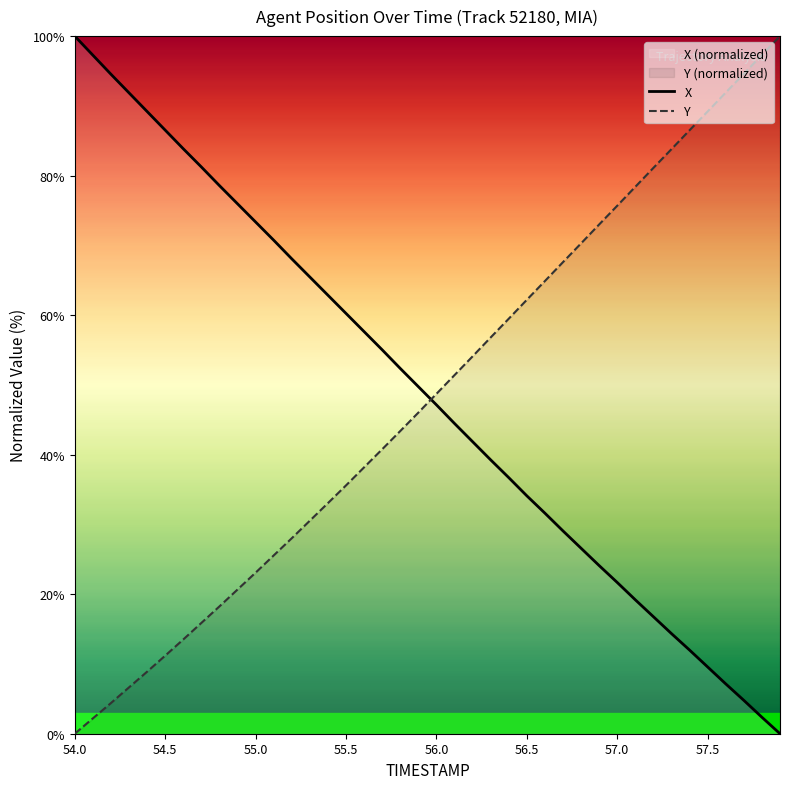

True or false: X has more than 0 interior local peaks.

False